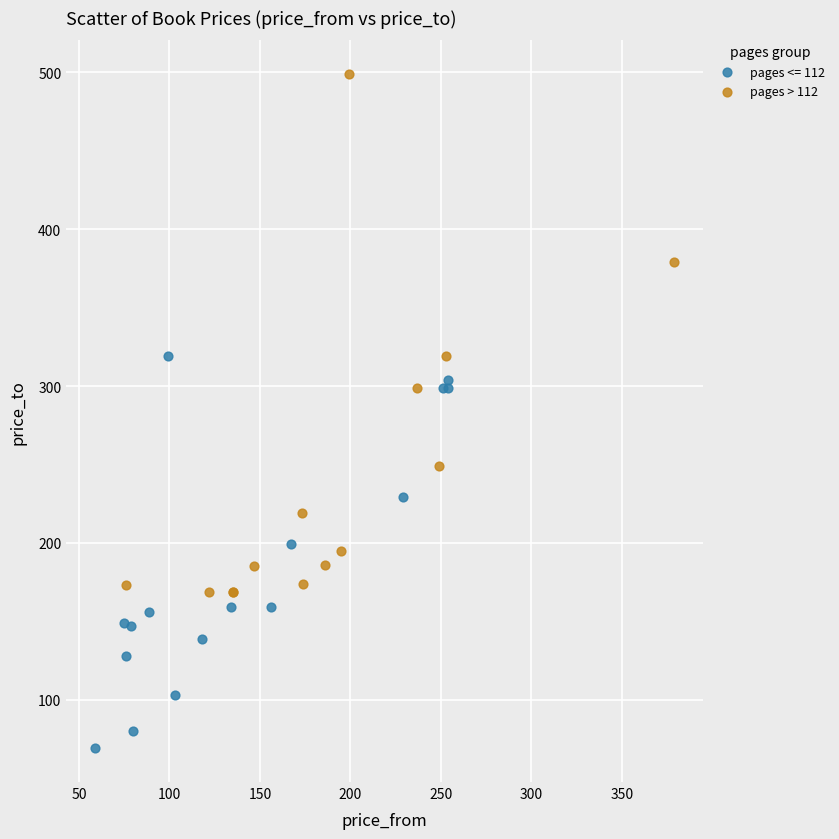

Which series reaches the minimum Y coordinate?

pages <= 112